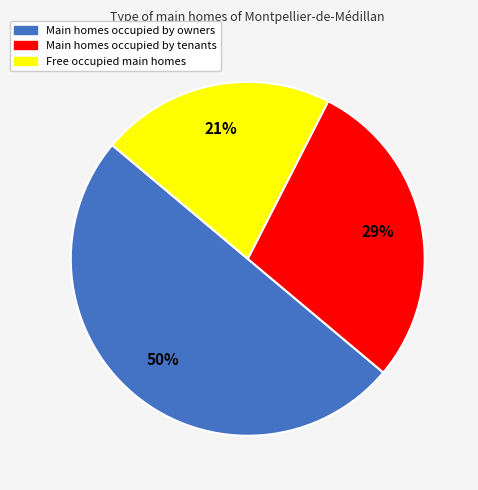

Combined, do Main homes occupied by owners and Main homes occupied by tenants account for over 50%?

Yes